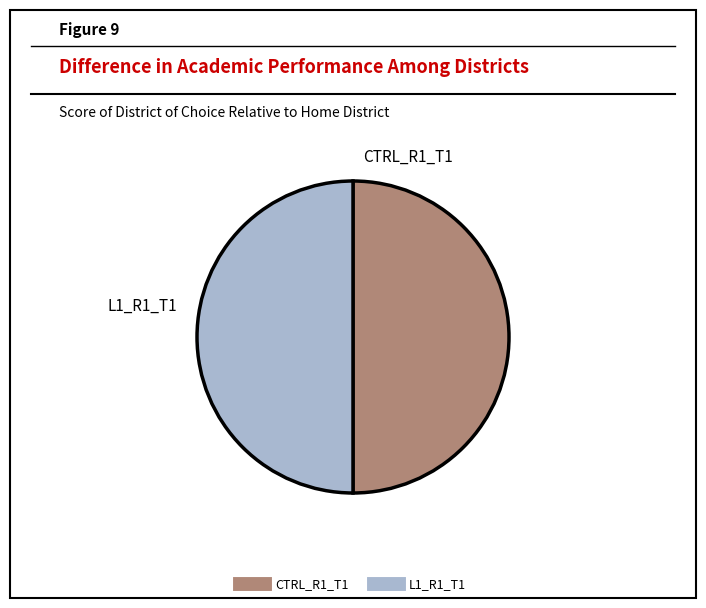

What is the ratio of the value at L1_R1_T1 to the value at CTRL_R1_T1?

1.0